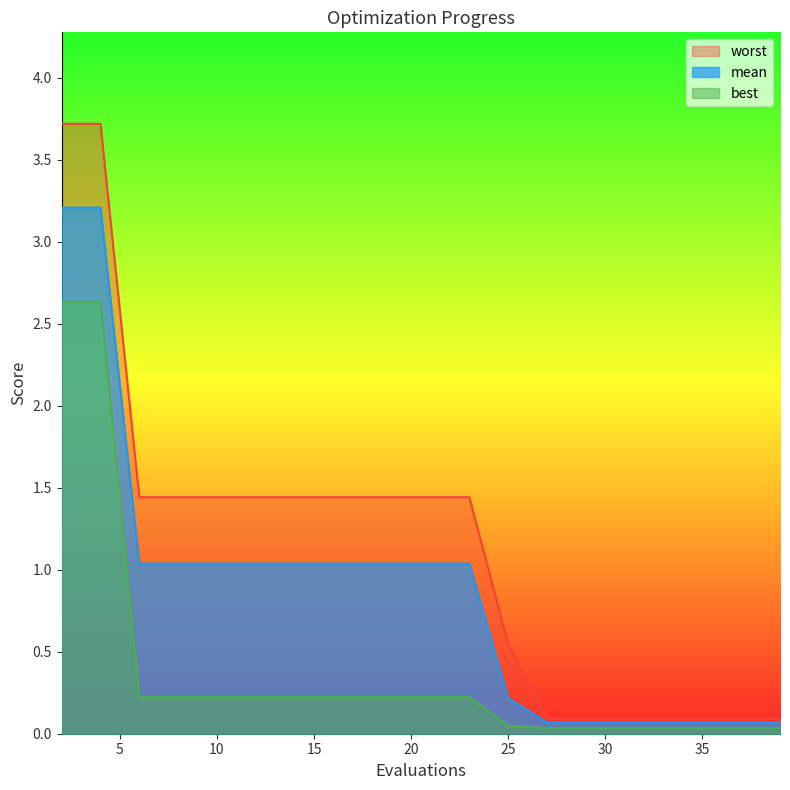

What are all the series names shown in the legend?

mean, best, worst